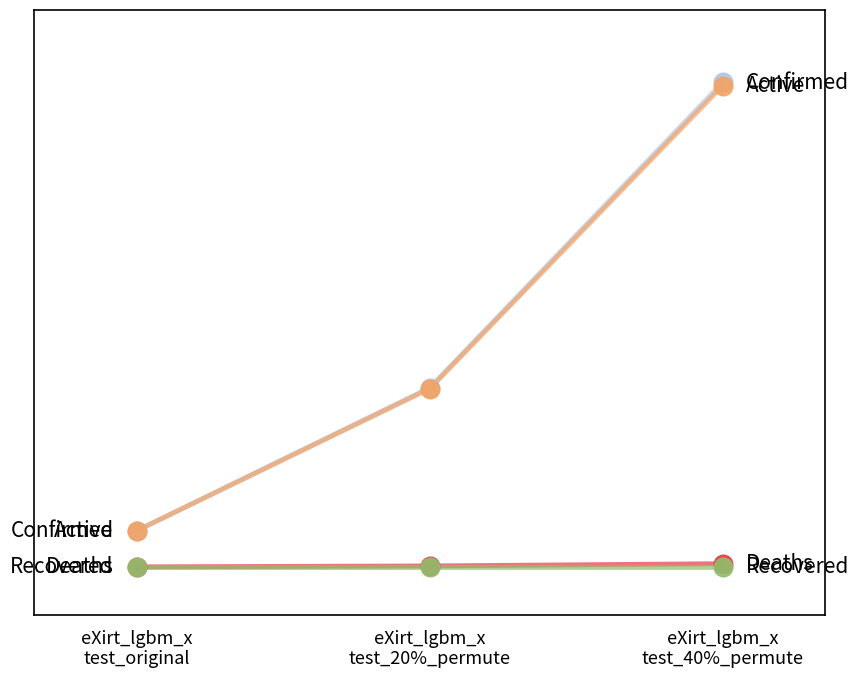

Does the chart have visible grid lines?

No